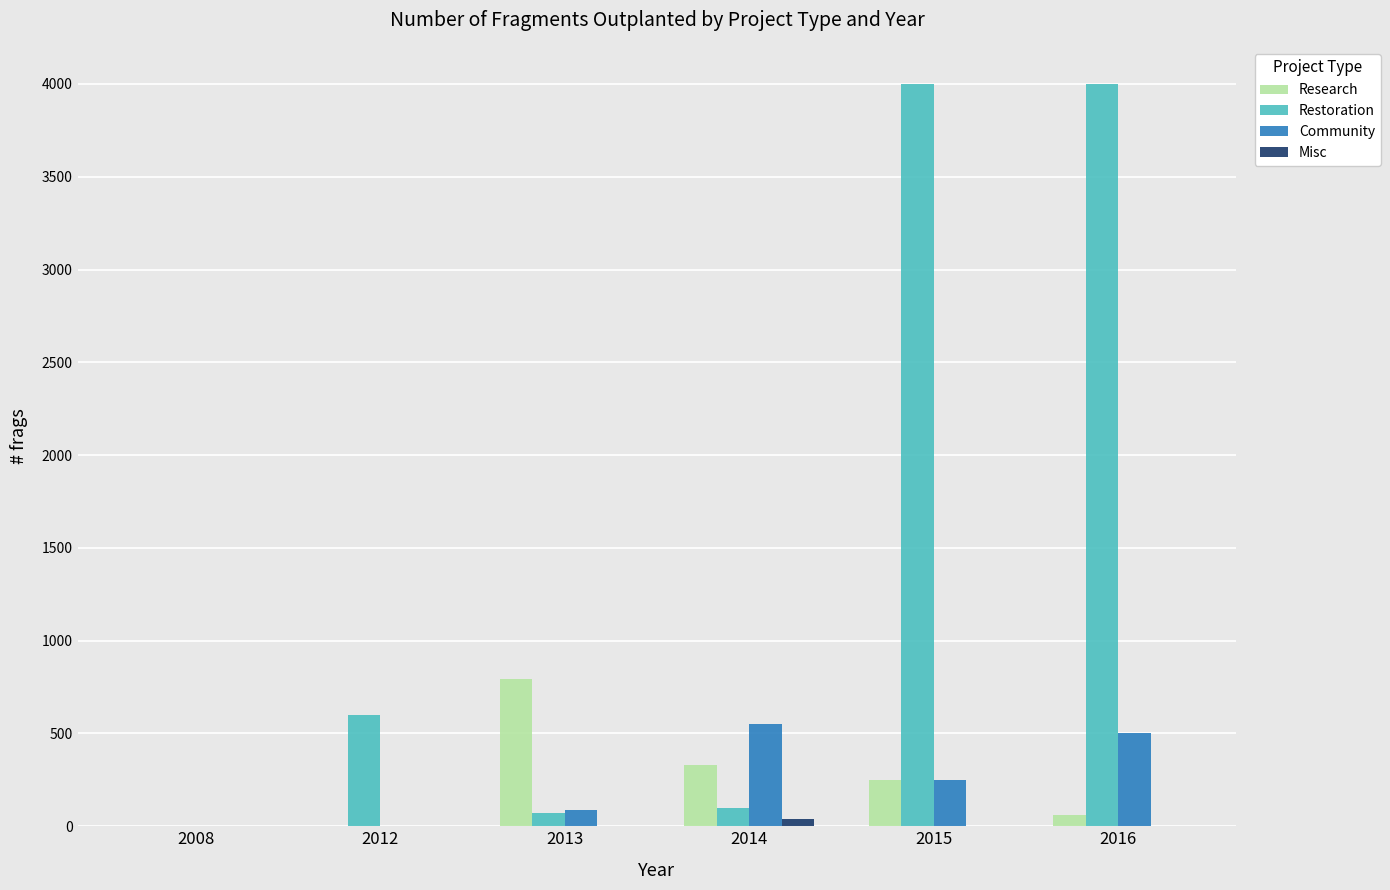

What is the sum of all Restoration values?

8770